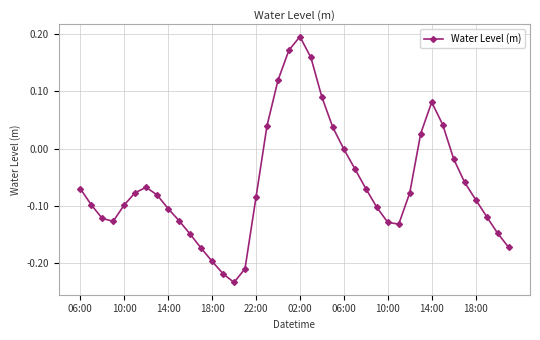

Count the number of data series in this chart.

1